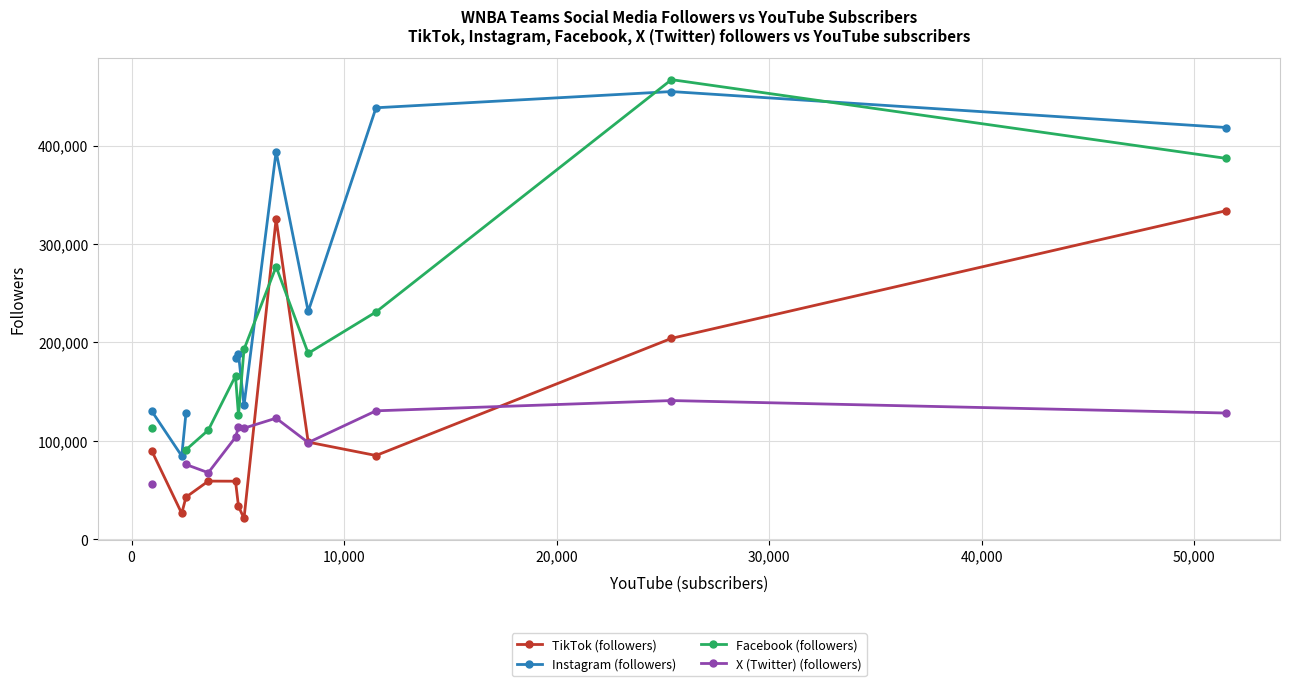

What is the value of the TikTok (followers) point at the 12th from the left?

333900